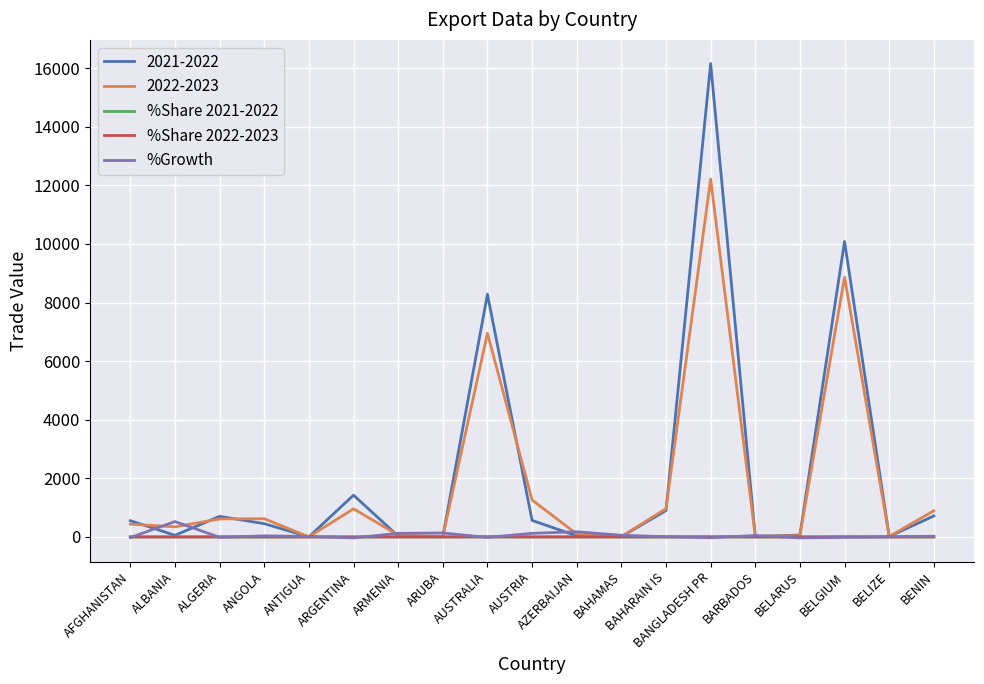

What is the highest value of the %Growth series?

524.6